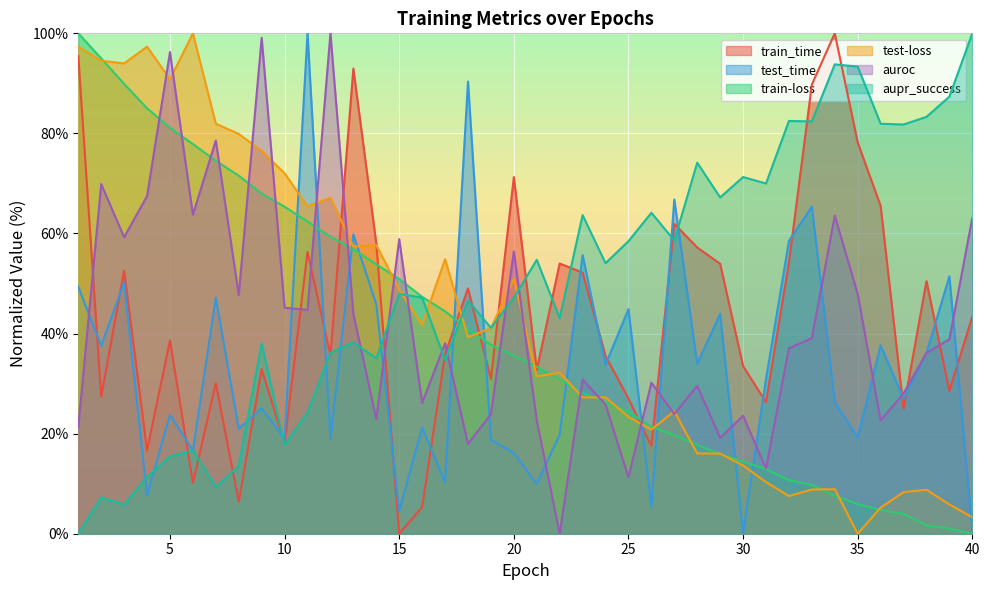

What is the total value across all series at 22?

180.0